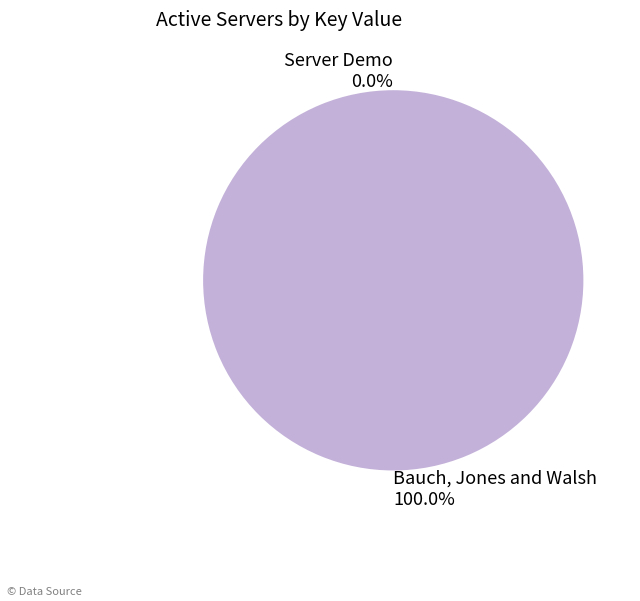

Which category has the biggest portion of the pie?

Bauch, Jones and Walsh